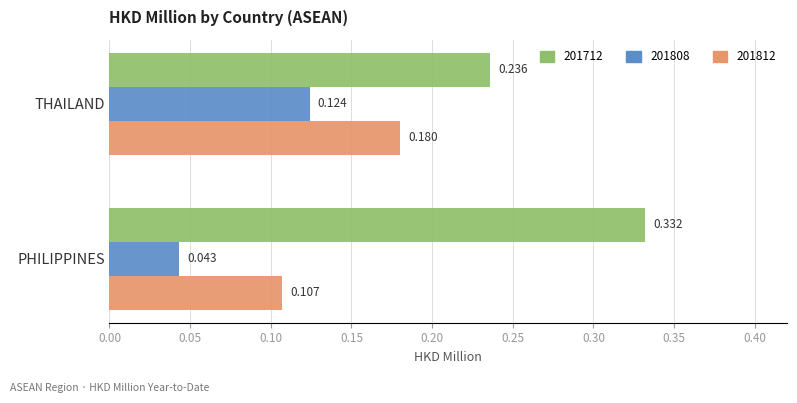

At which category does the chart reach its minimum across all series?

PHILIPPINES